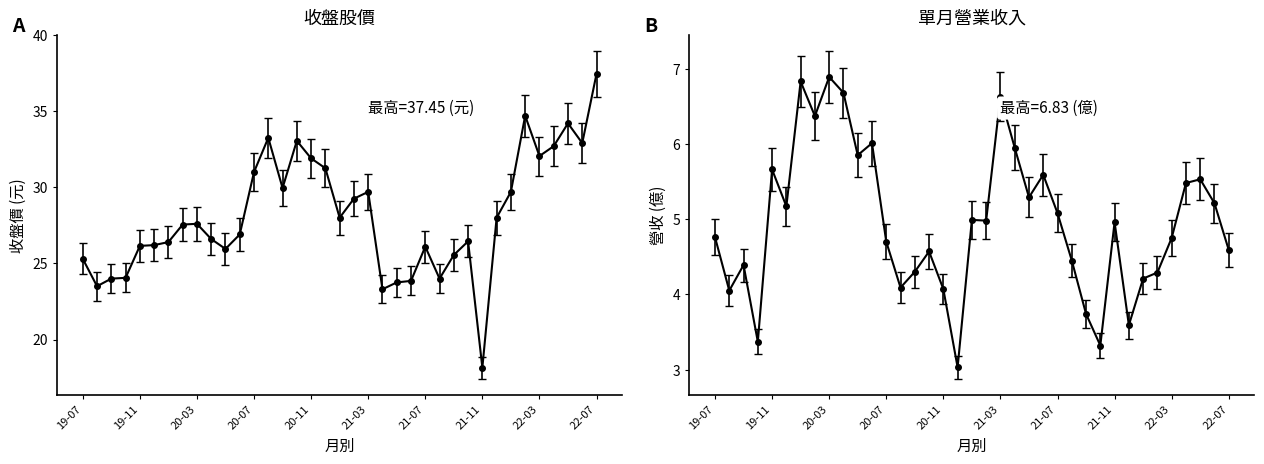

What position from the right is 2020-05?

27